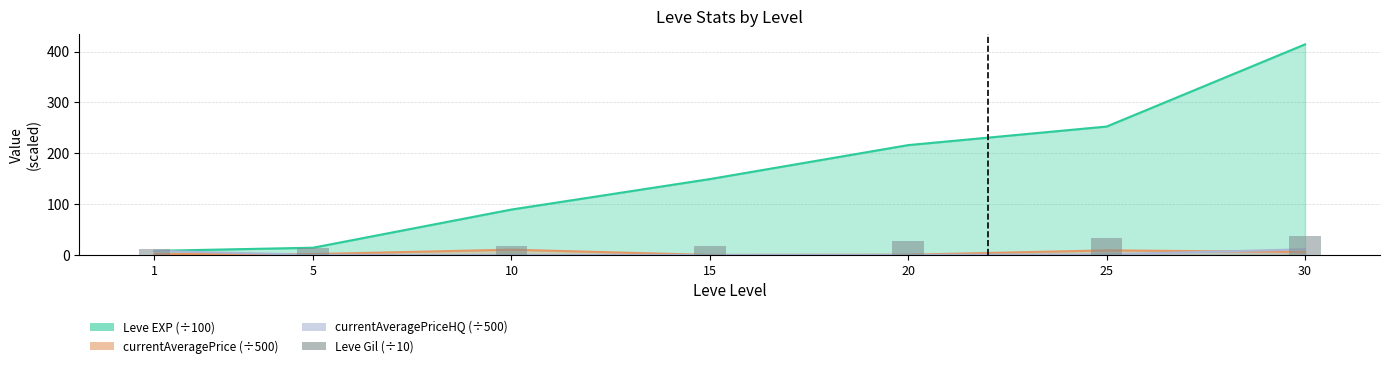

The chart shows a value of 46.7 at 20. True or false?

False